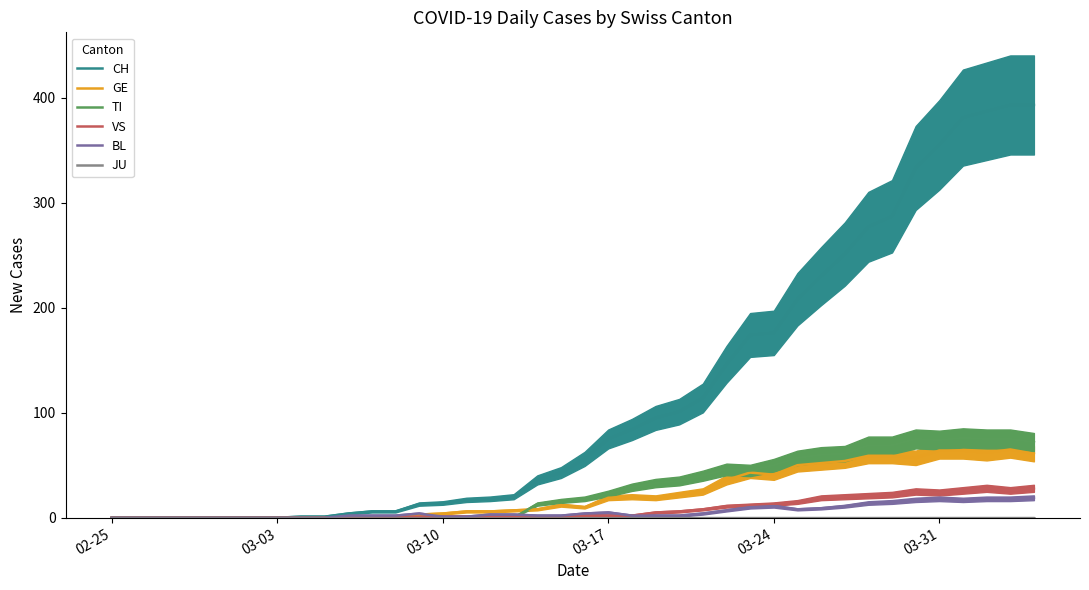

Rank the series by their maximum value, from highest to lowest.

CH, TI, GE, VS, BL, JU